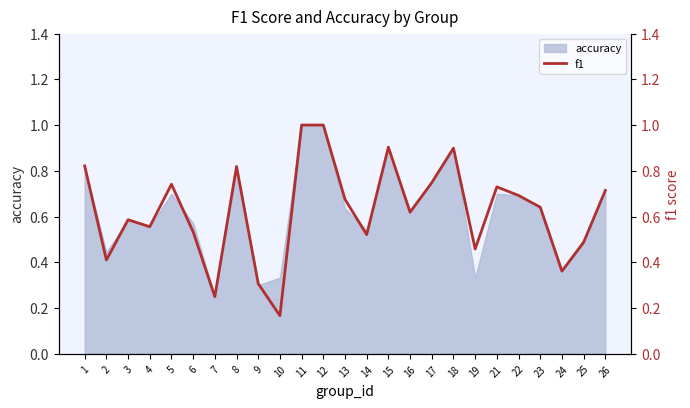

True or false: the data has more than 1 interior local peaks.

True